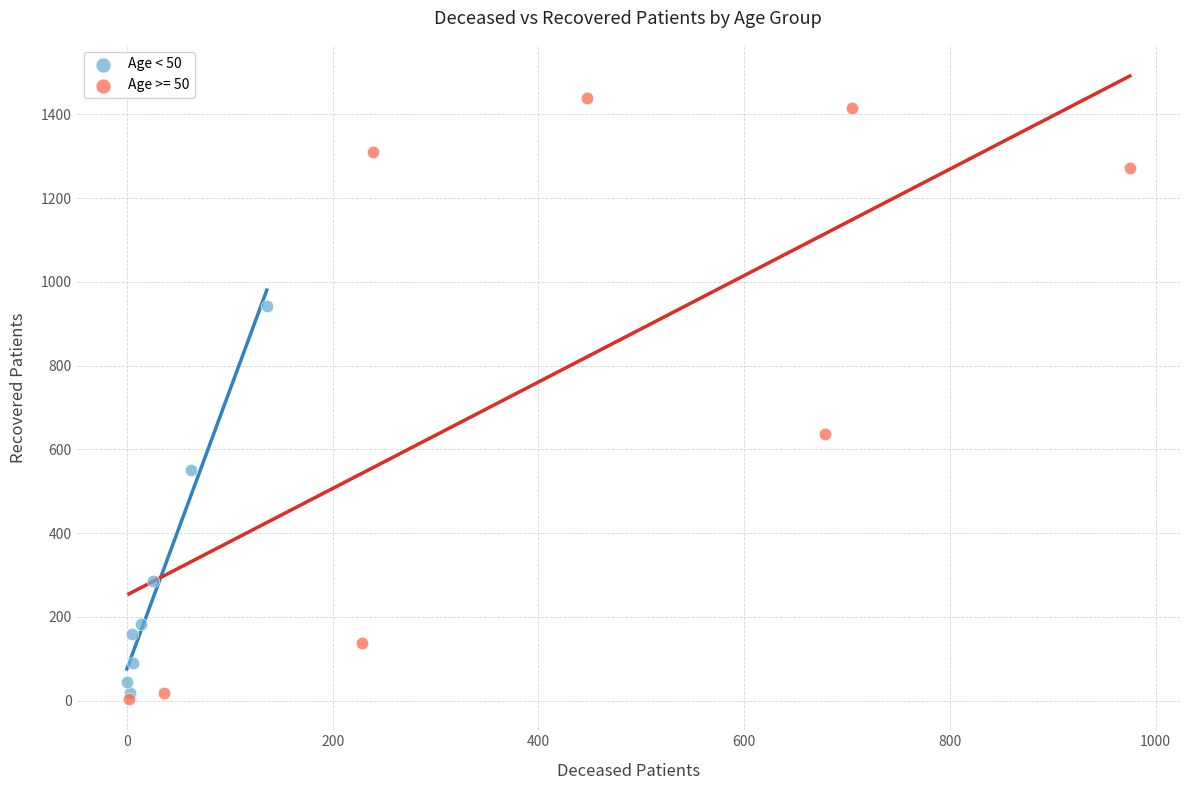

Which series has the largest Y range (max minus min)?

Age >= 50